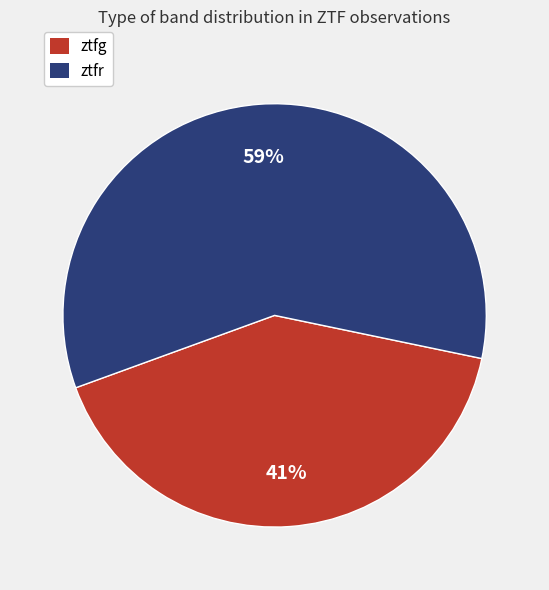

Does ztfg account for over 50% of the chart?

No